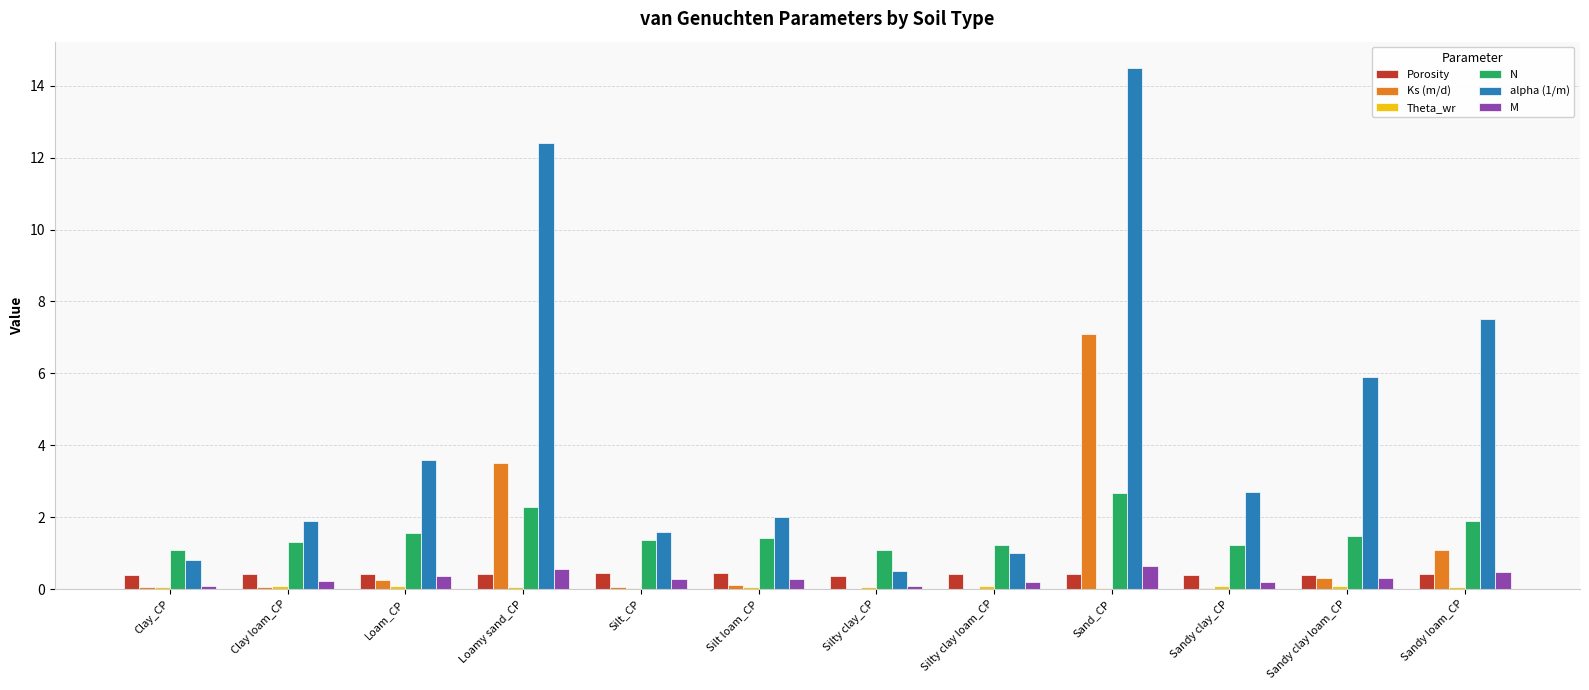

Which series has the largest total across all categories?

alpha (1/m)